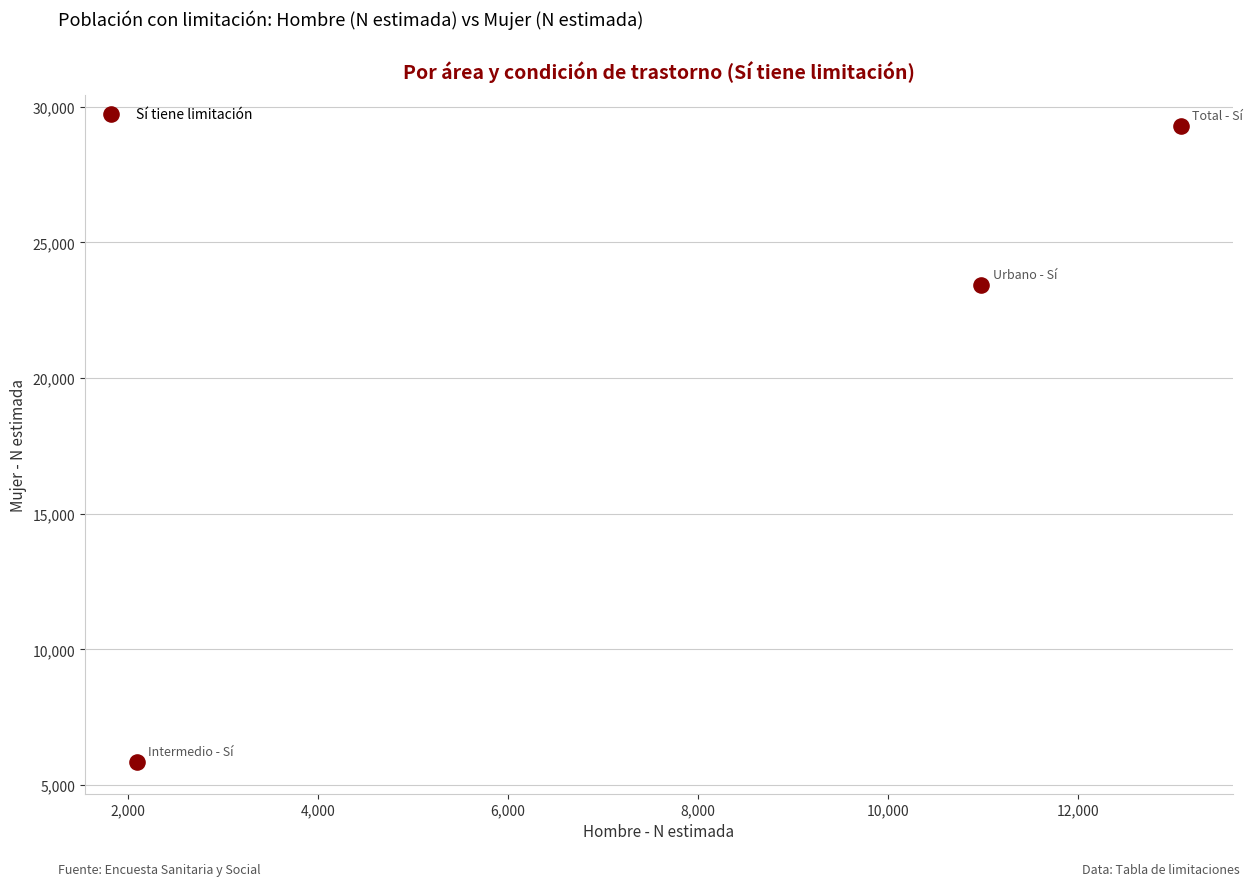

What Y value in the scatter plot is closest to 17564?

23430